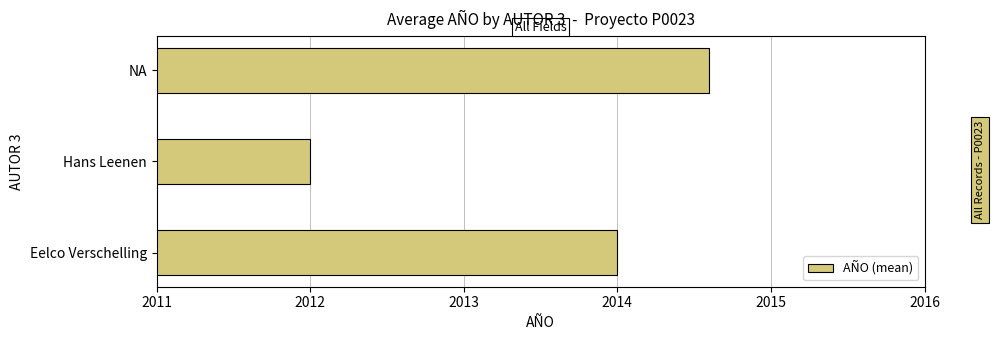

What is the average value?

2013.5